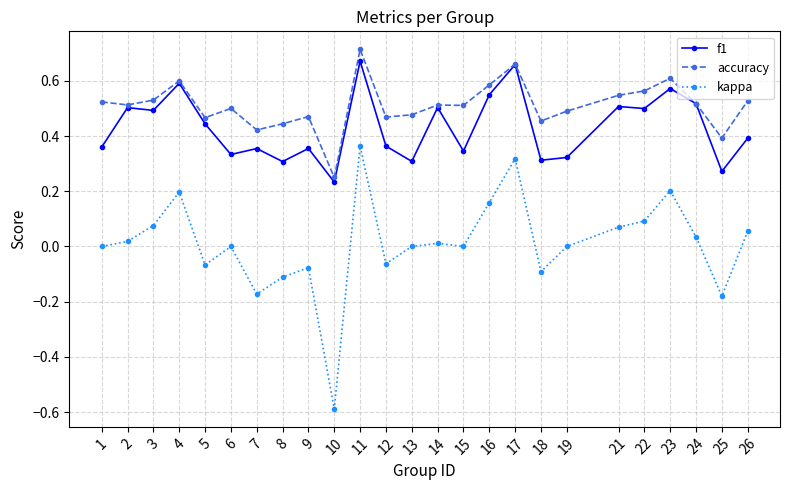

How many lines are shown in the chart?

3